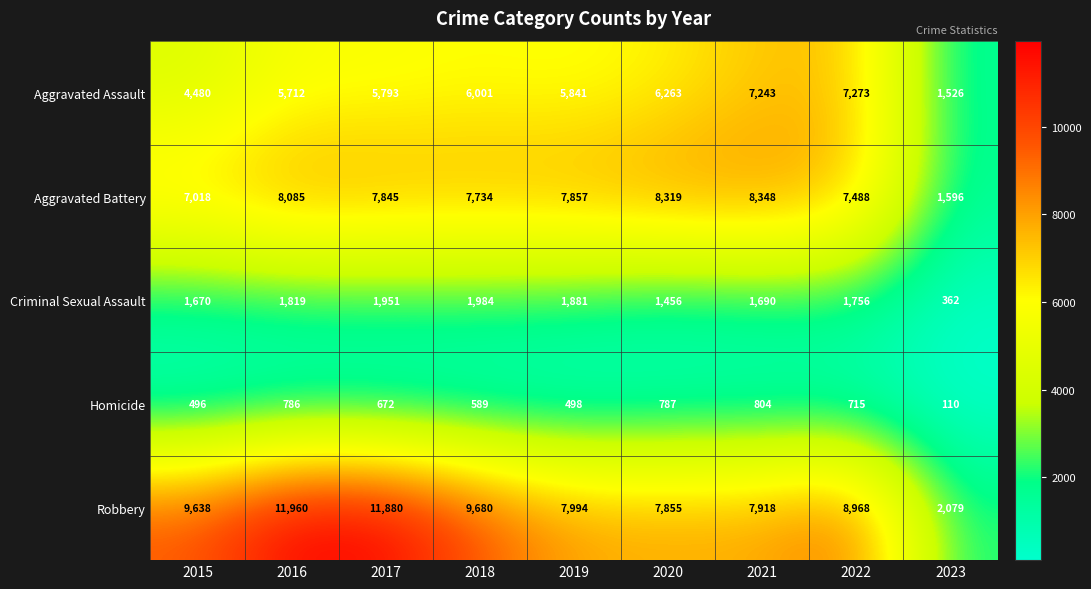

What is the sum of the Aggravated Battery values at 2022 and 2015?

14506